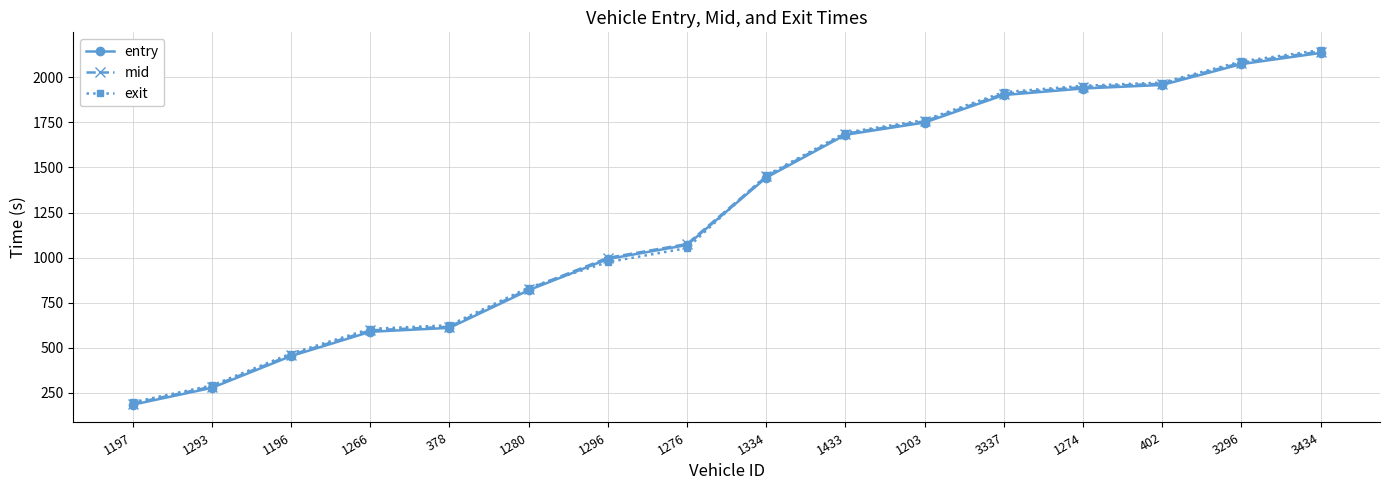

How many values in the mid series exceed 1450?

8